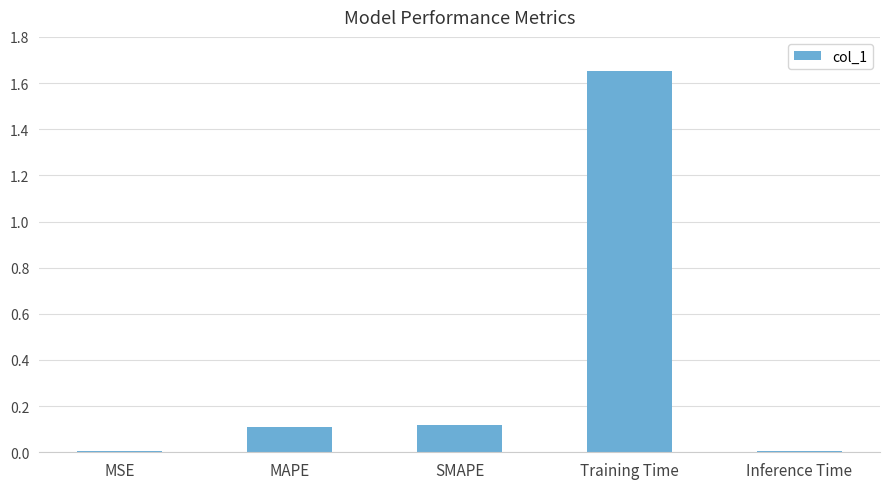

What is the difference between the maximum and second lowest values?

1.6